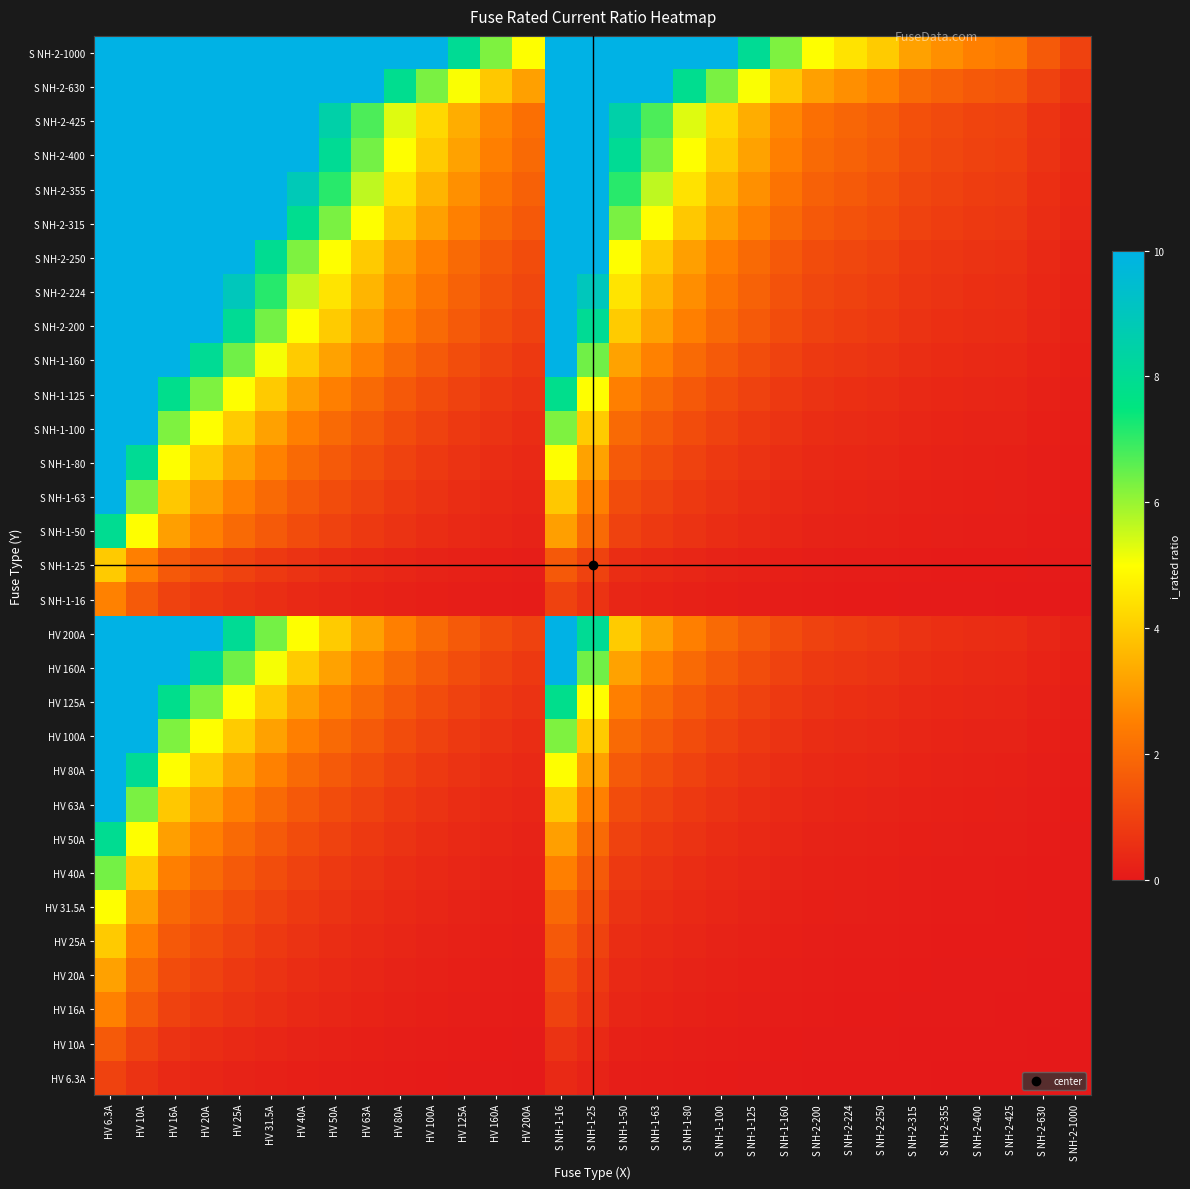

How many categories are shown in the chart?

31